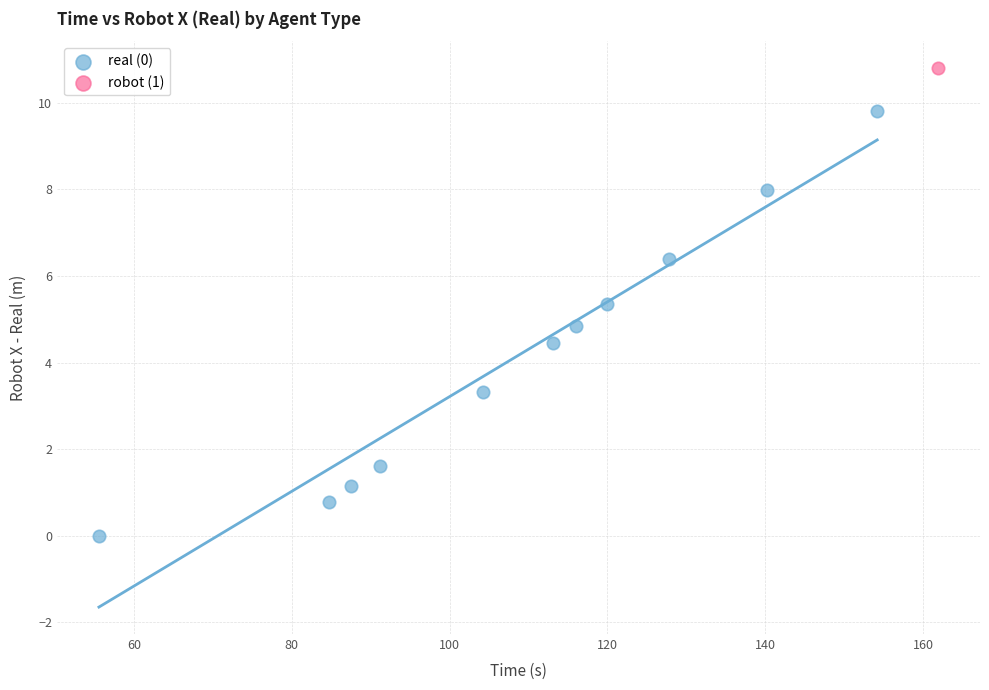

What are all the series names shown in the legend?

real (0), robot (1)